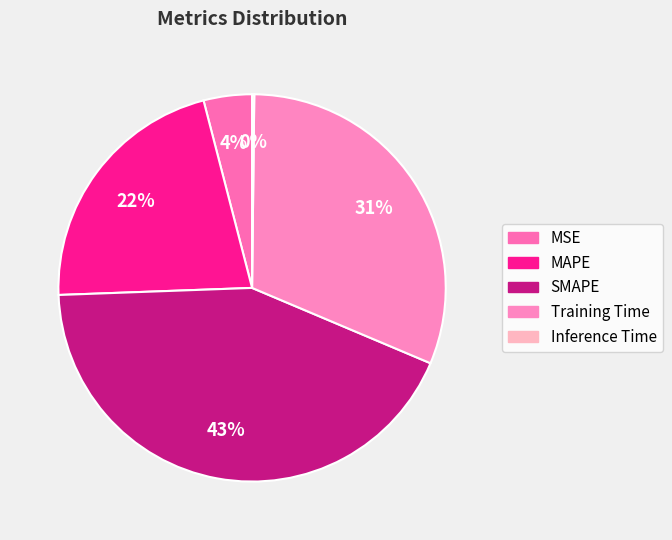

Is it true that MSE is 12% of the pie?

False